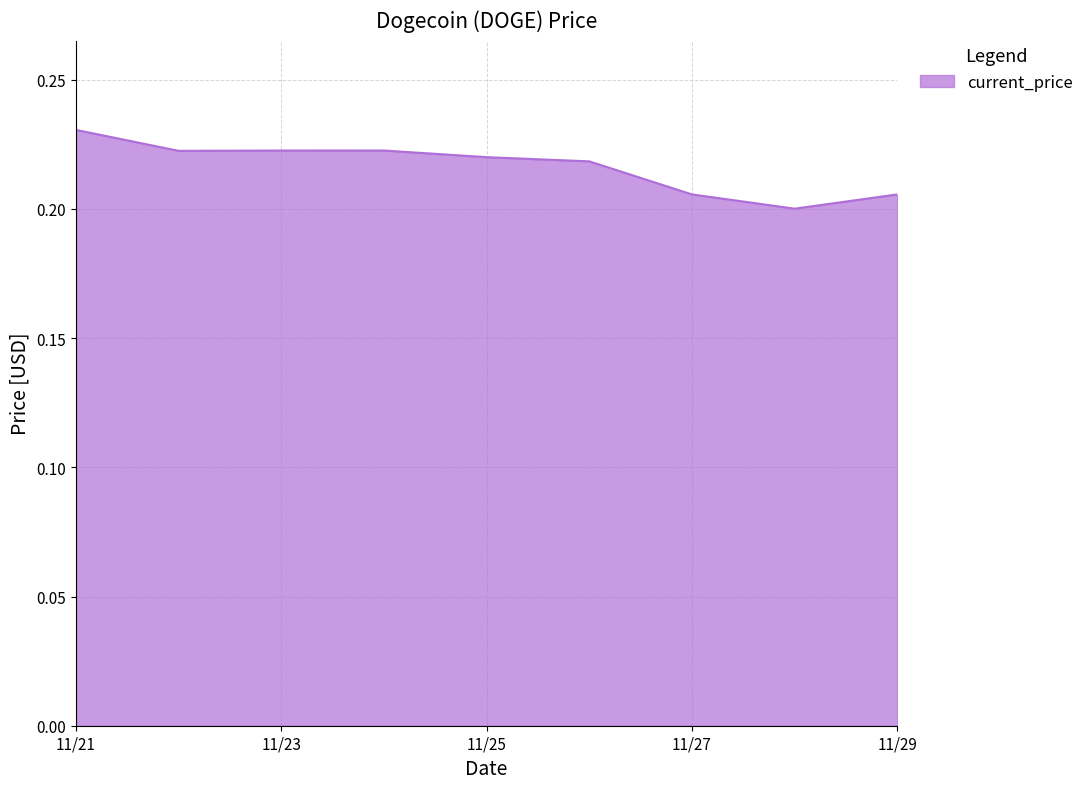

Count the values in the range 0 to 1.

9